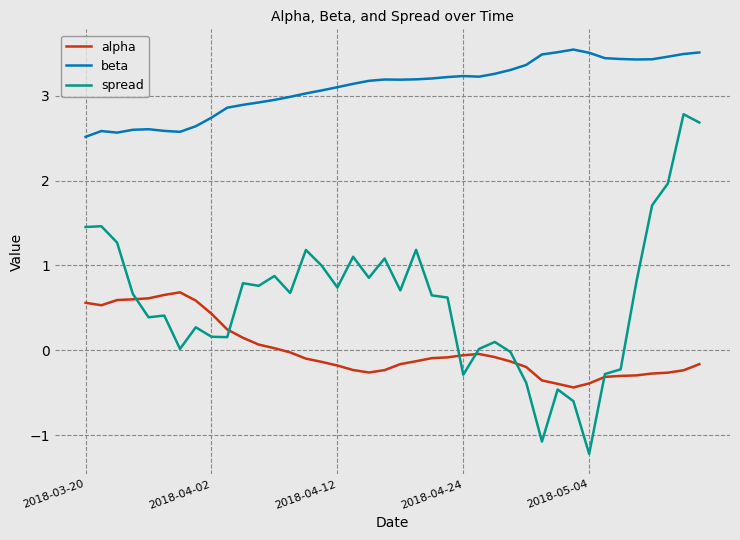

True or false: beta and spread intersect in this chart.

False